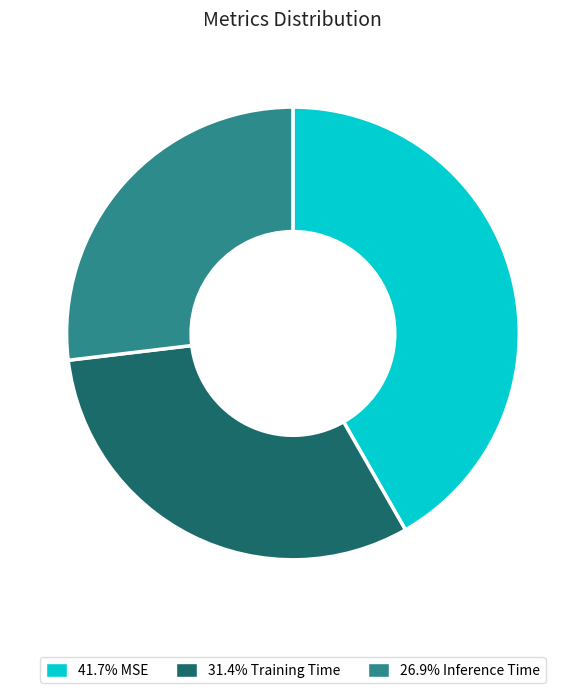

Does any single category account for the majority?

No